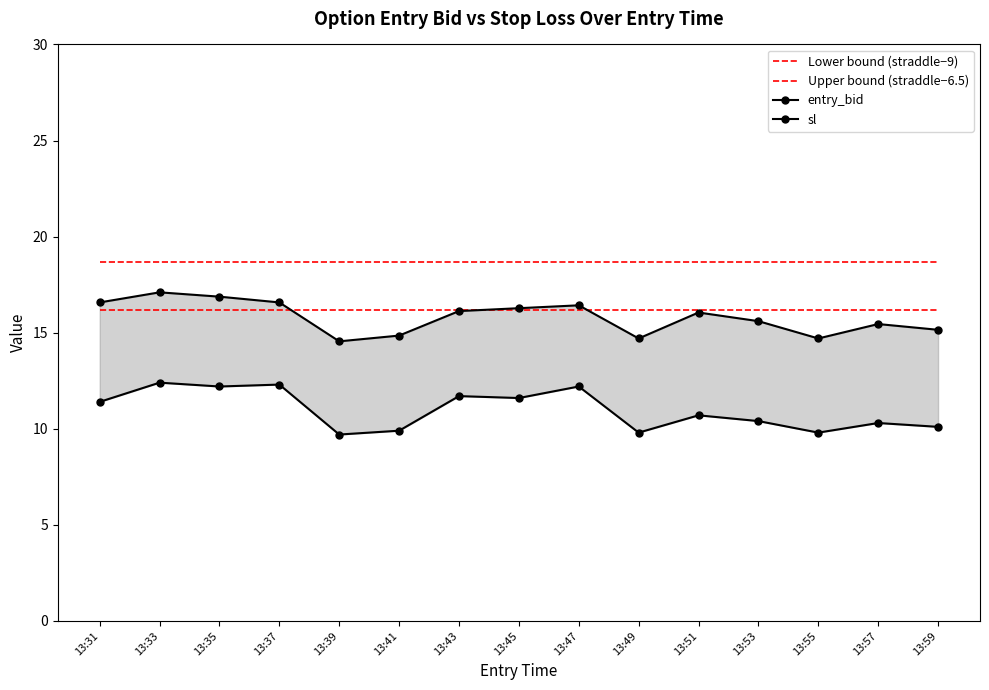

Is the value of entry_bid at 13:47 greater than the value of Upper bound (straddle−6.5) at 13:41?

No